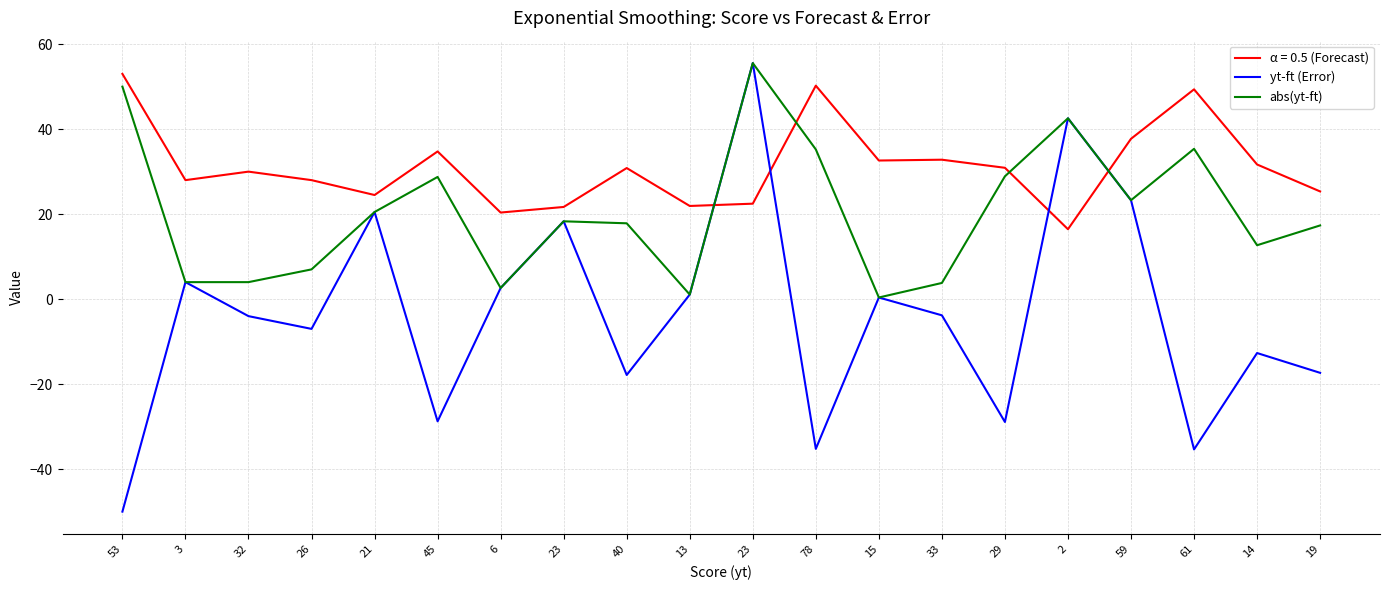

What is the sum of the abs(yt-ft) values at 40 and 3?

21.8